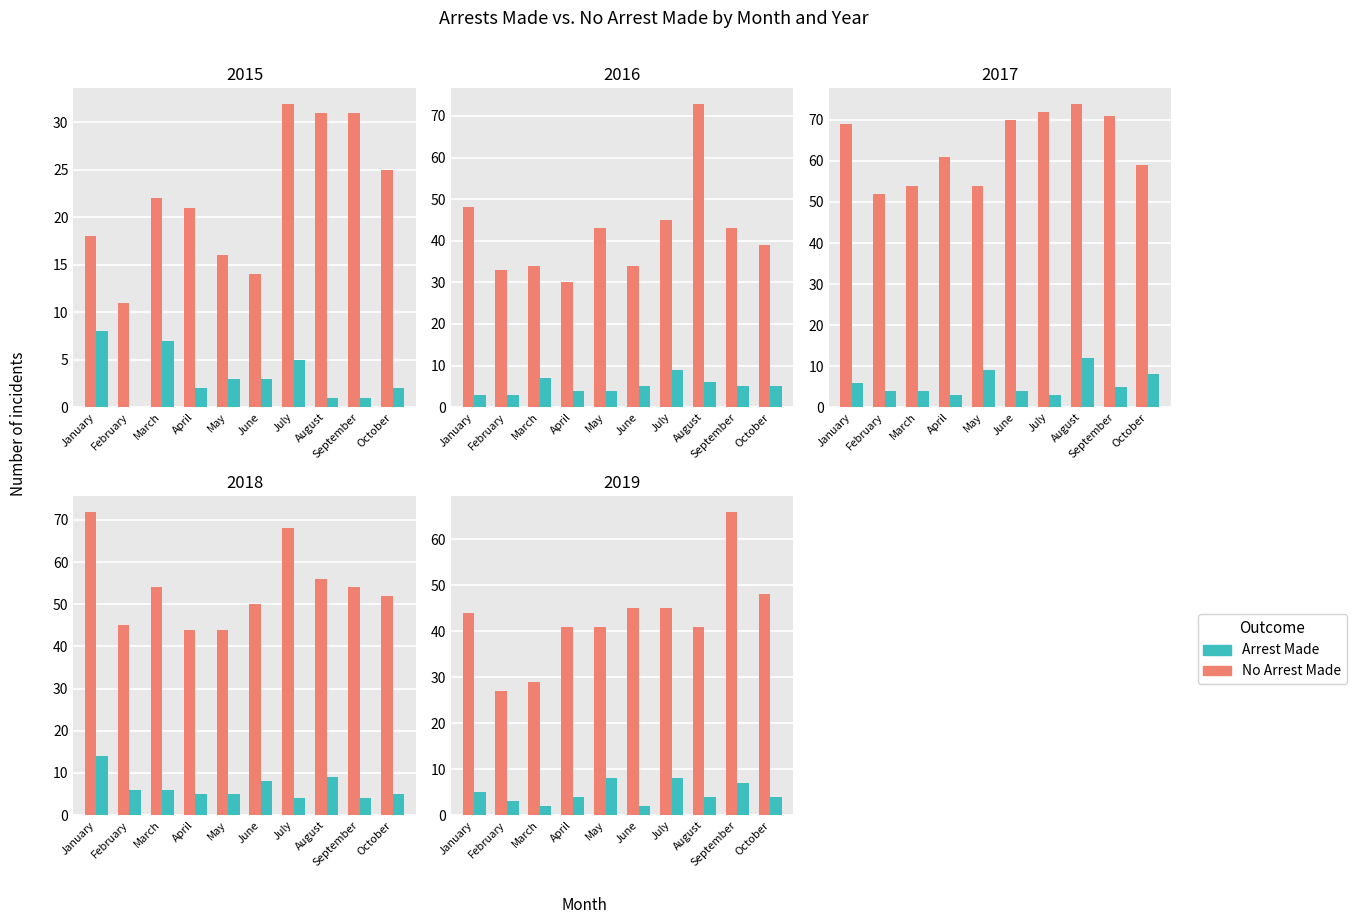

What is the difference between the maximum and minimum values in the No Arrest Made series?

109